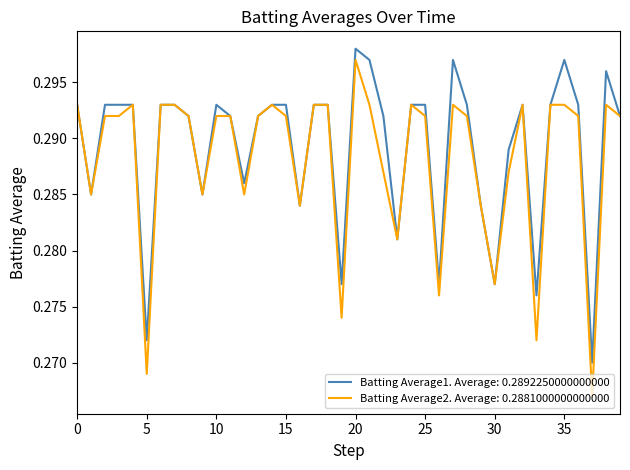

Which series has the largest range (max minus min)?

Batting Average2. Average: 0.2881000000000000